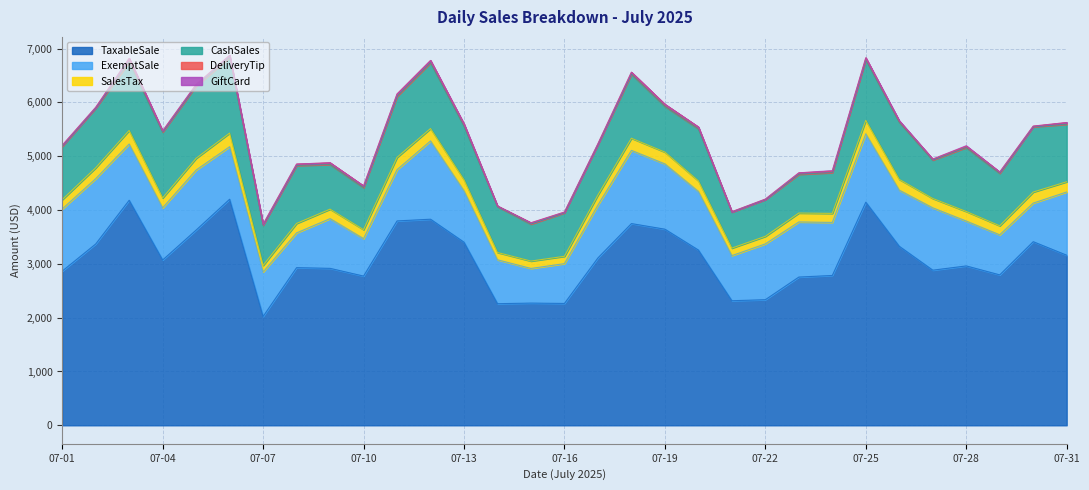

Which category has the lowest value in the SalesTax series?

07-07